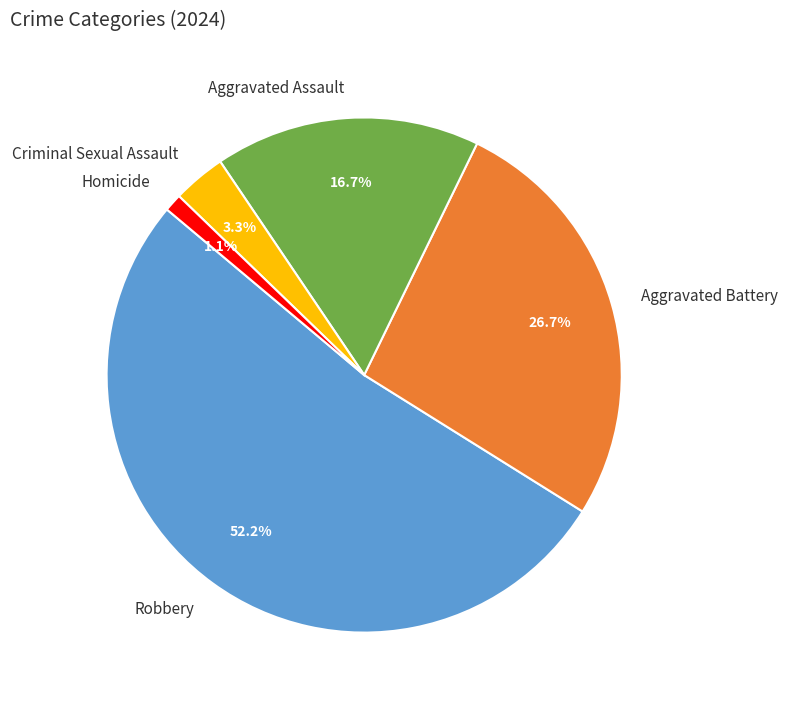

To the nearest percent, what percentage of the pie is Homicide?

1%